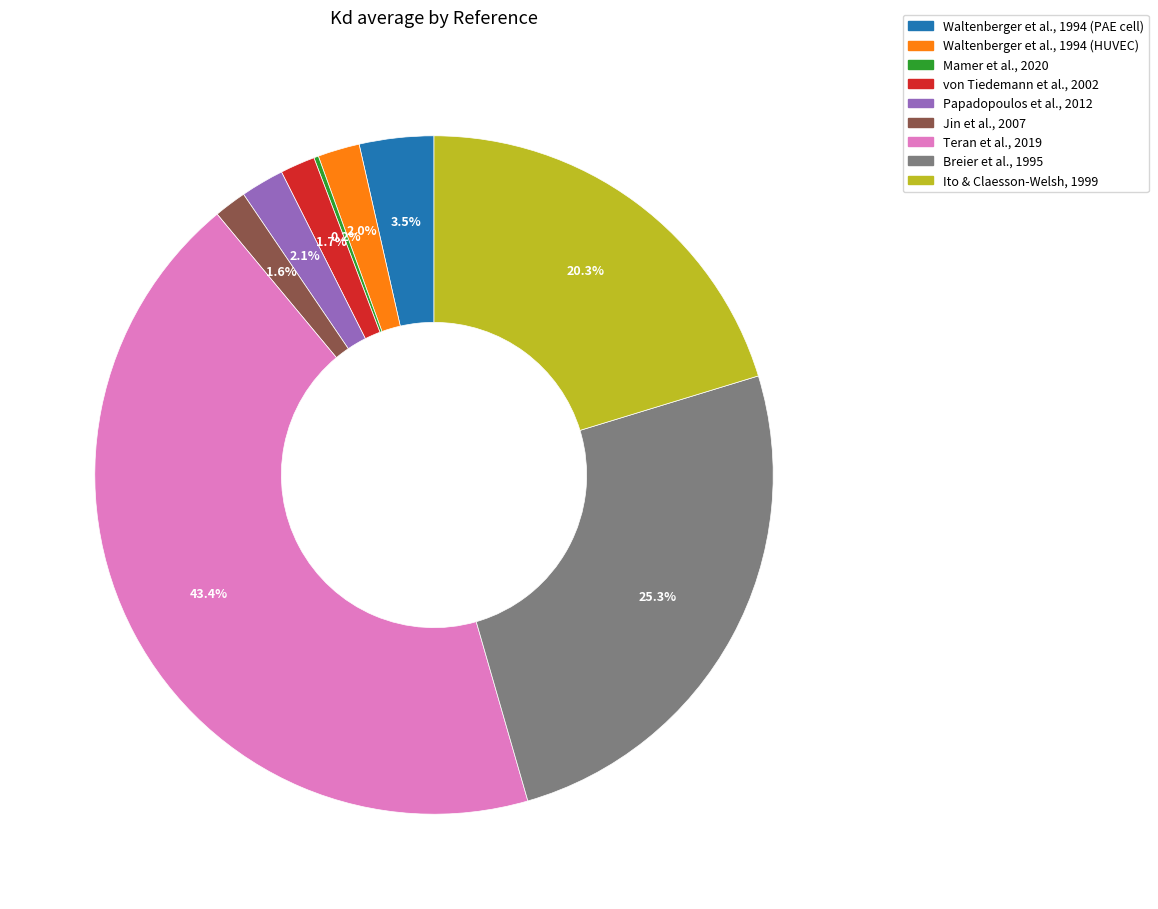

Is there a majority slice in this chart?

No